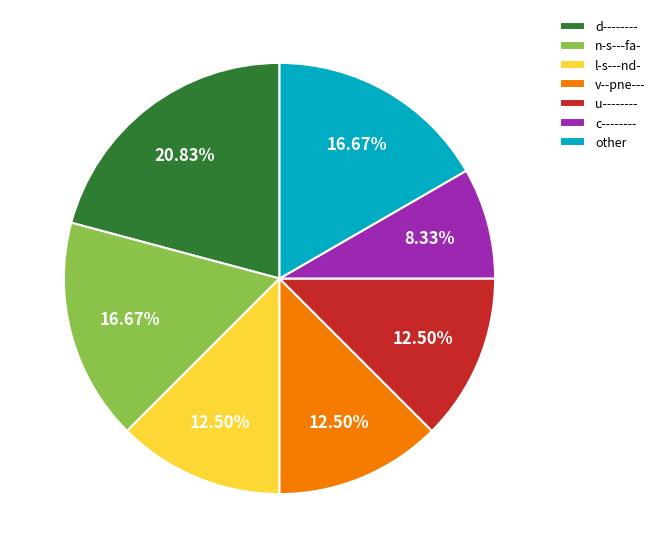

Is there any slice that represents more than half of the pie?

No